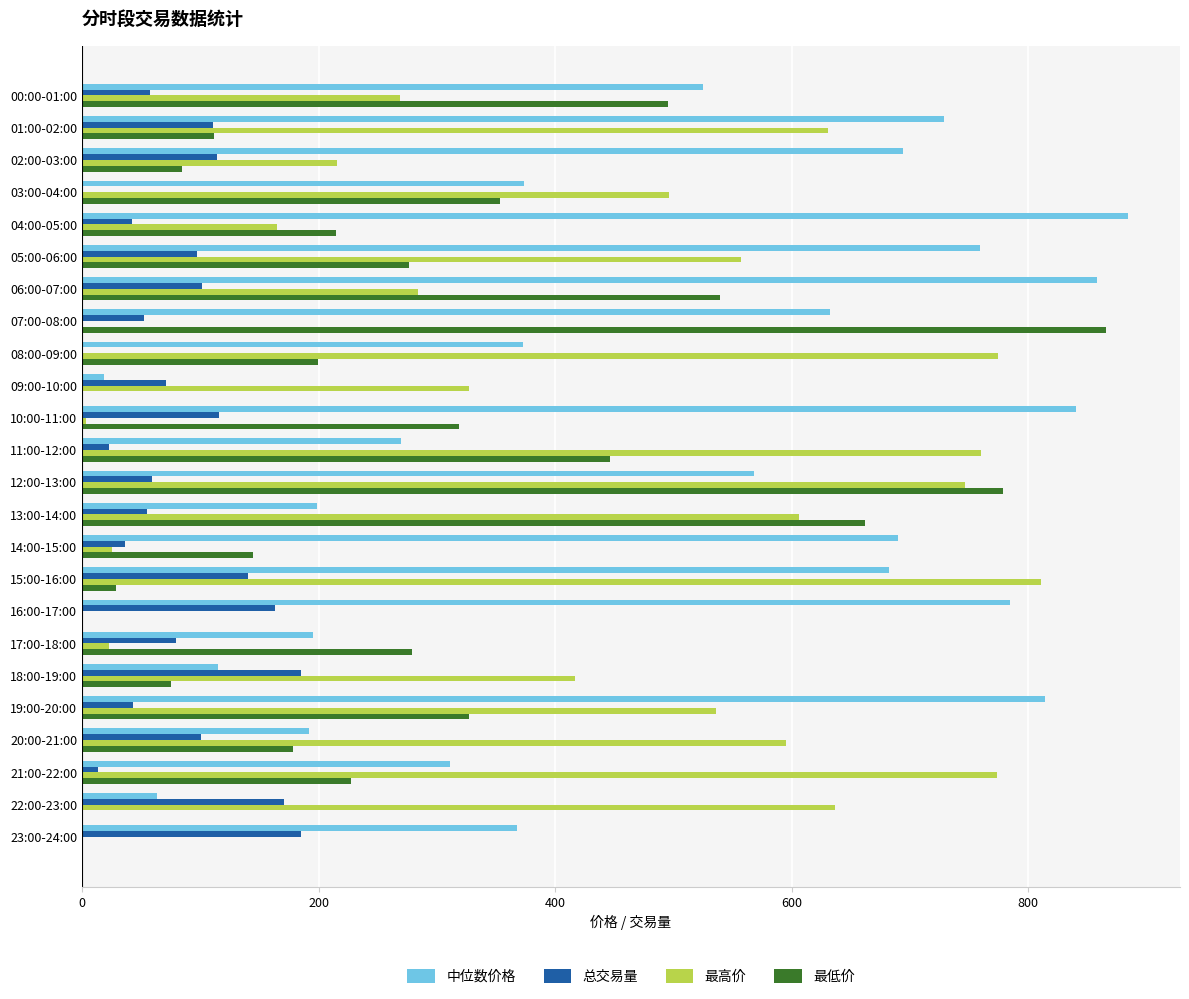

What is the sum of the 最高价 values at 20:00-21:00 and 12:00-13:00?

1341.3